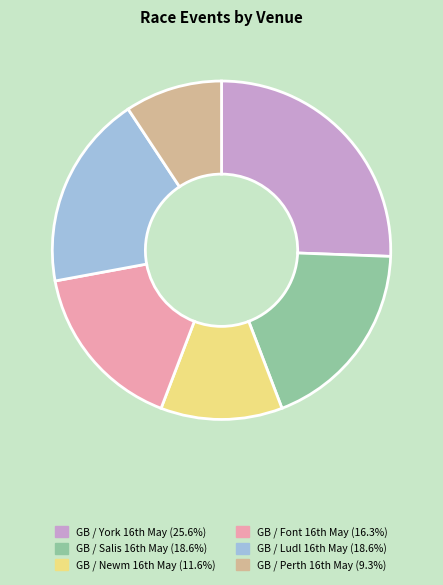

How many slices are in this pie chart?

6